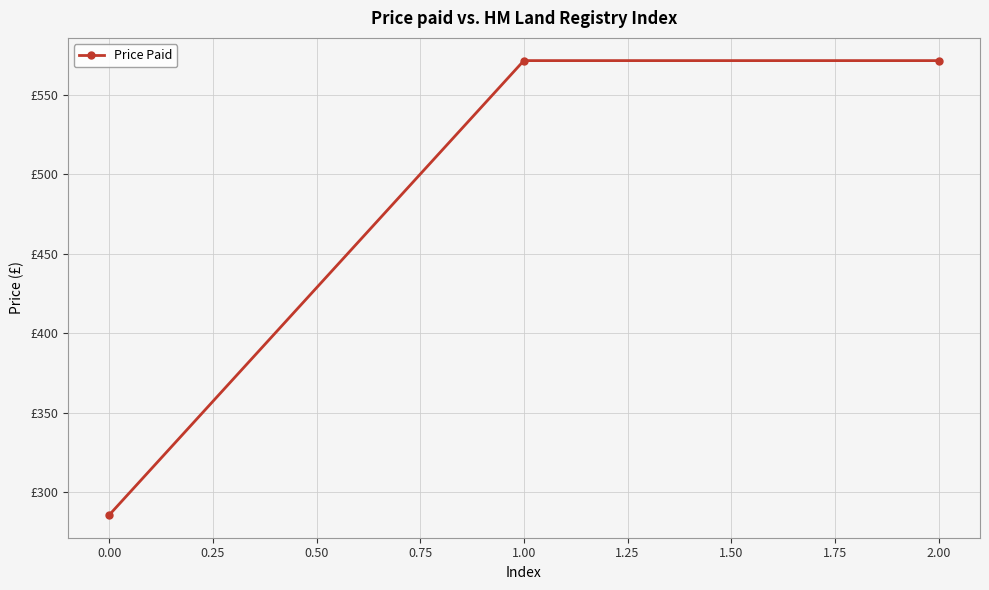

What is the average value?

476.2